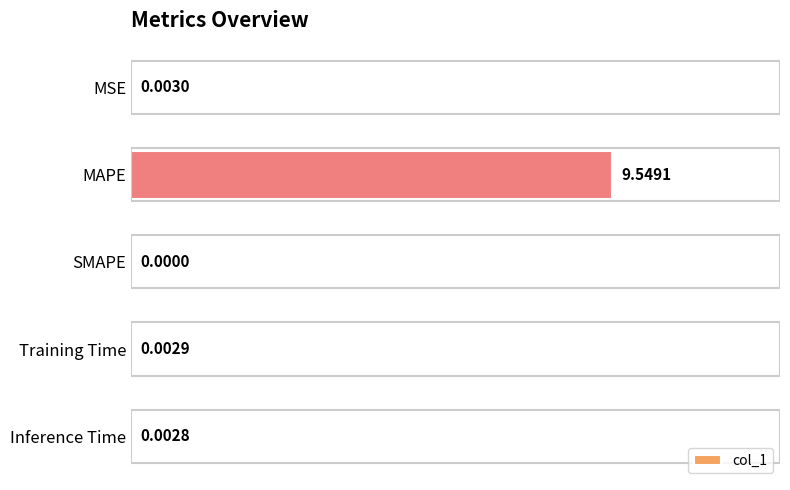

How many positive values are there?

4